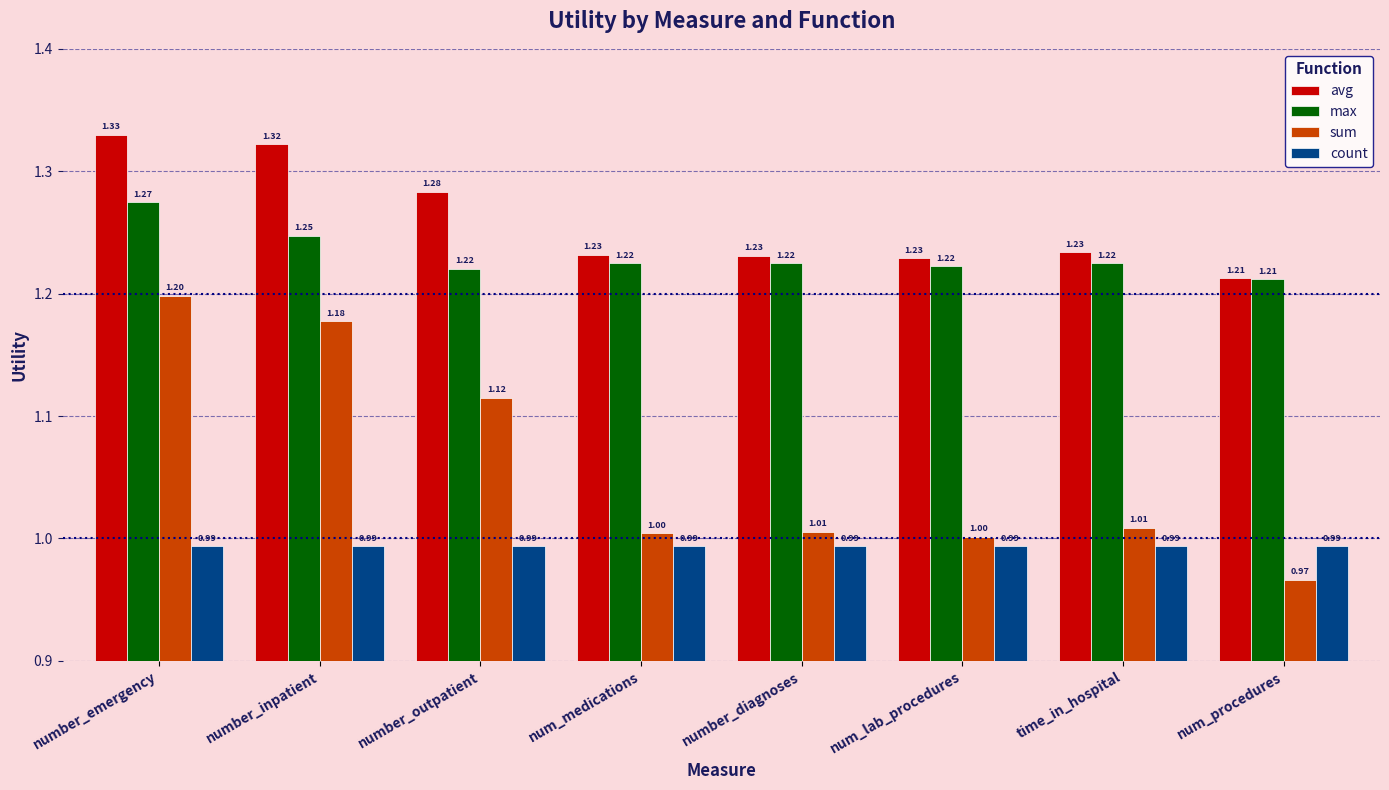

Is it true that sum equals 0.4 at num_medications?

False